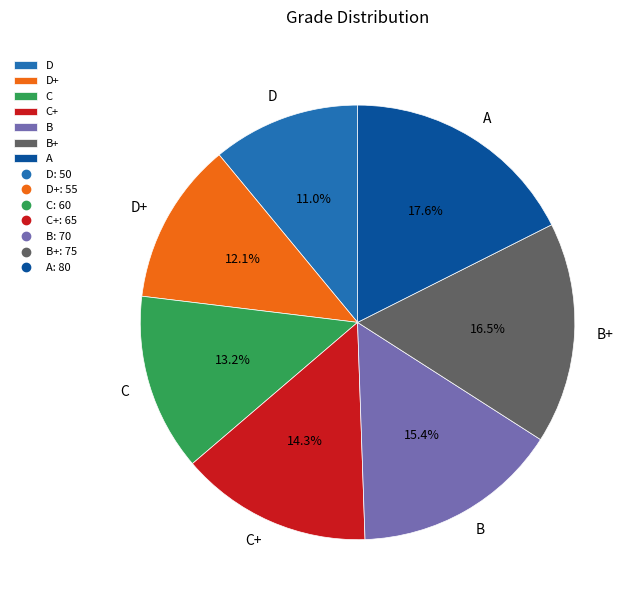

What percentage is the D slice, to the nearest percent?

11%